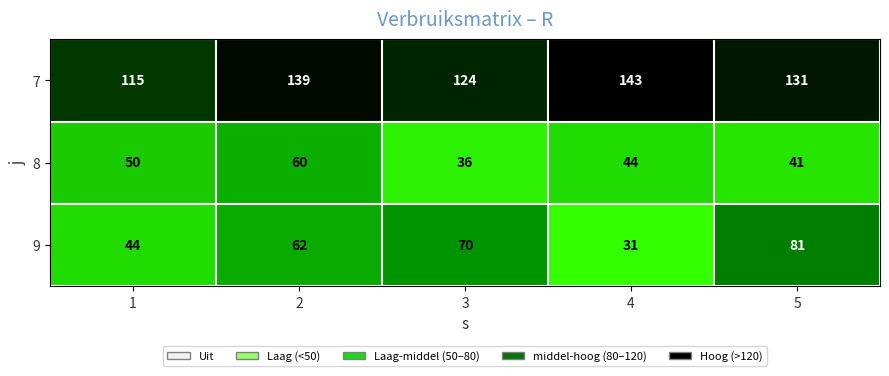

Is it true that 9 equals 31 at 4?

True